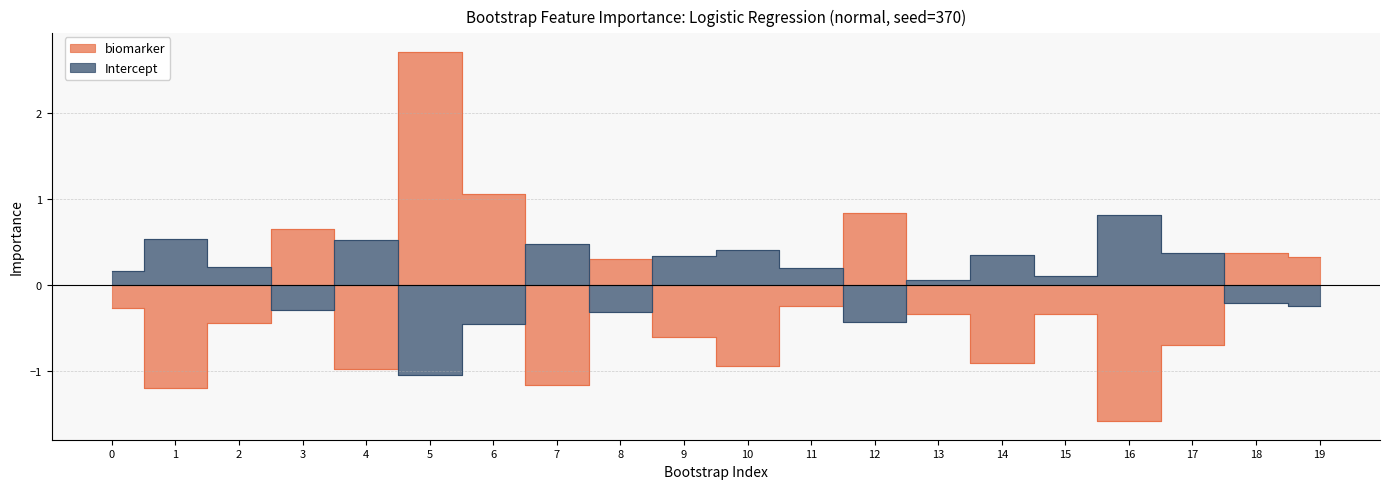

How many times do biomarker and Intercept cross each other?

9